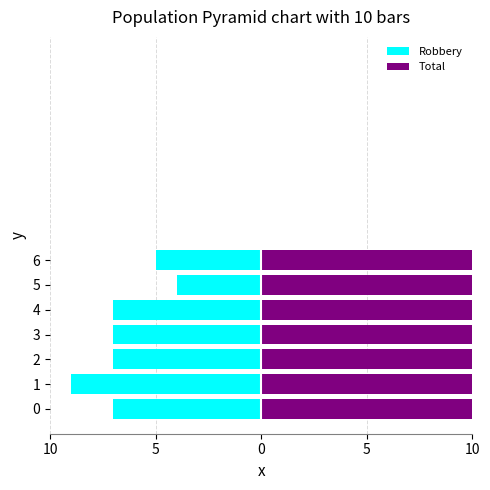

Is it true that Robbery equals -7 at 0?

True